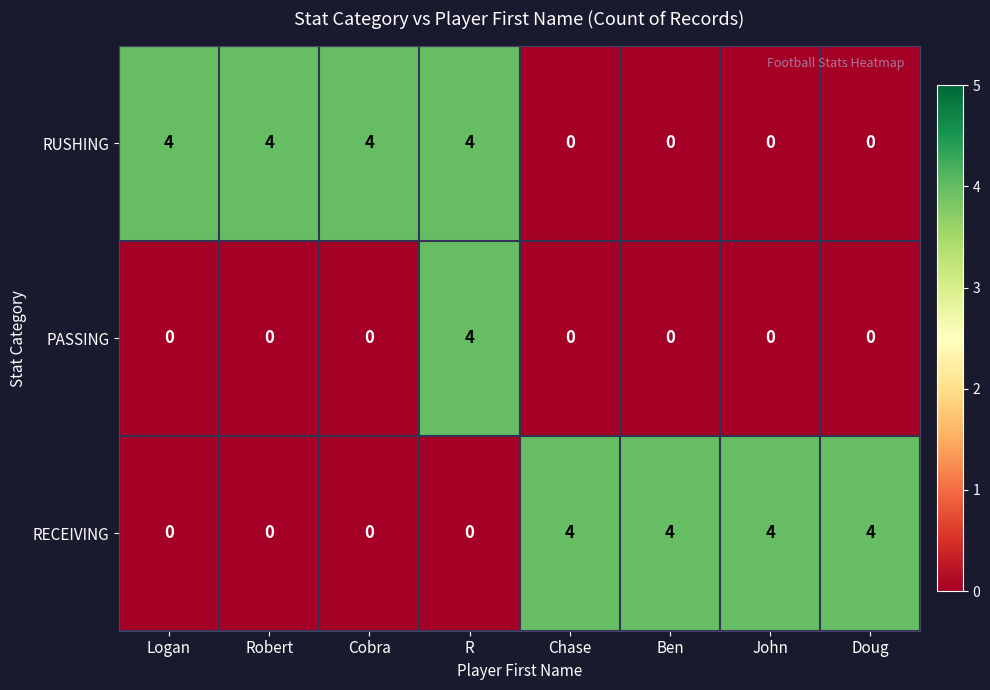

What is the difference between the maximum and minimum values in the RECEIVING series?

4